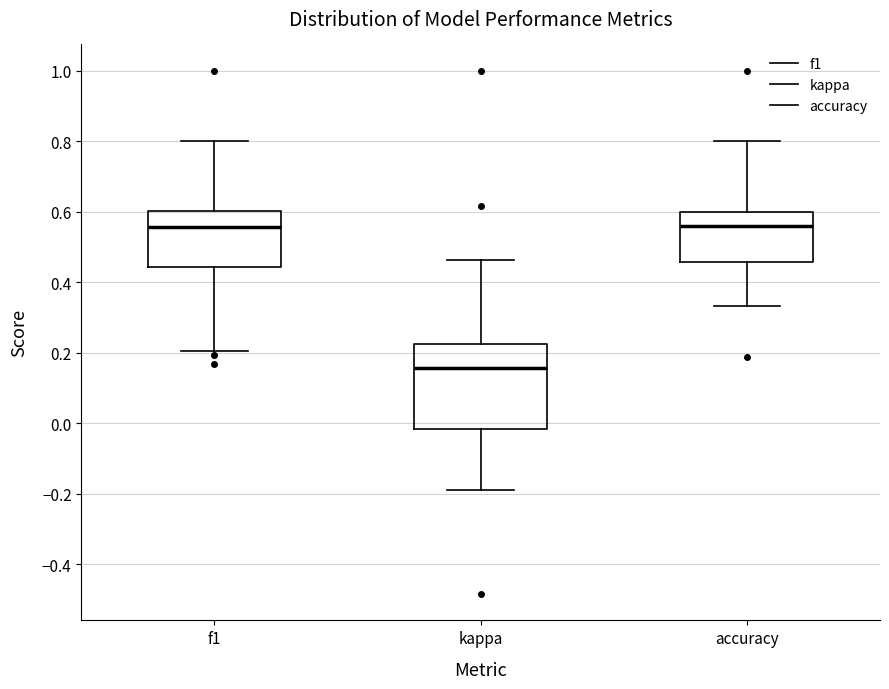

Which box is the tallest, from its lower edge to its upper edge?

kappa